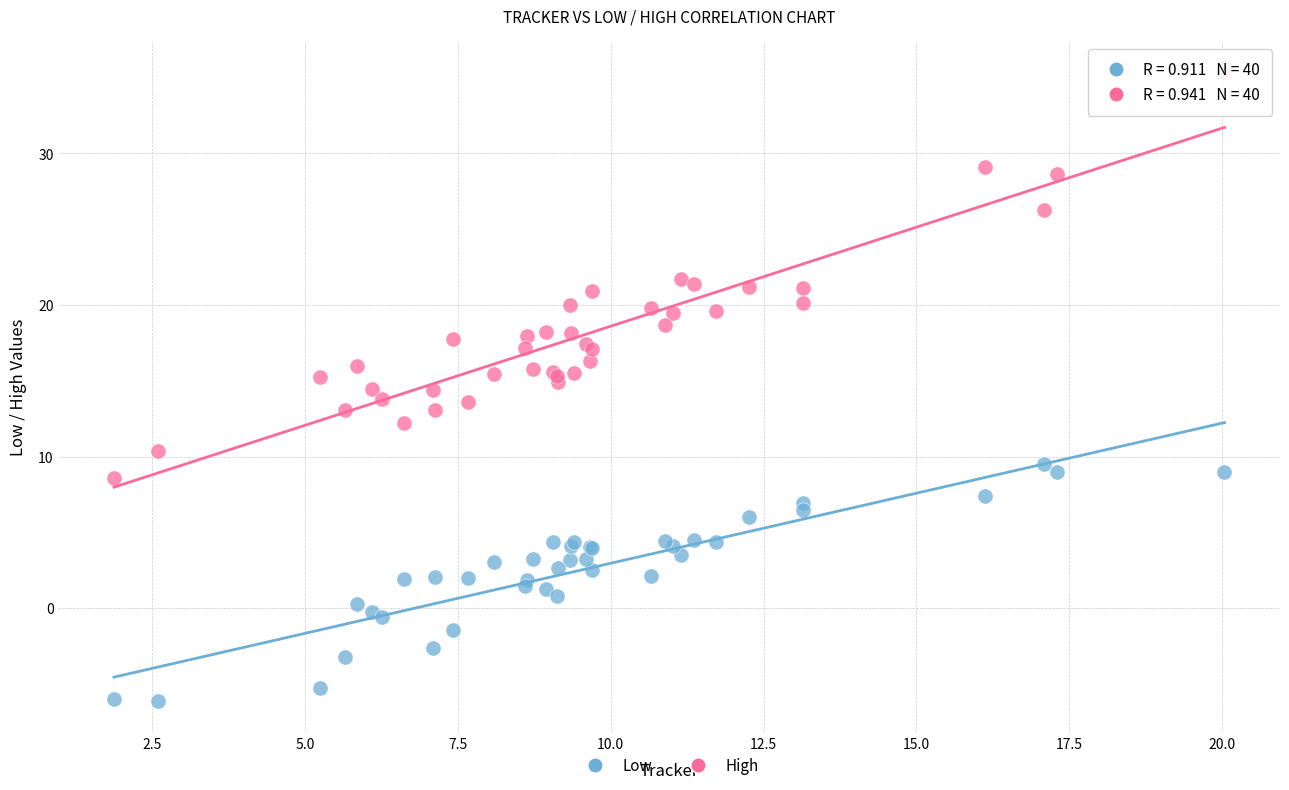

Which series contains the highest Y value?

High